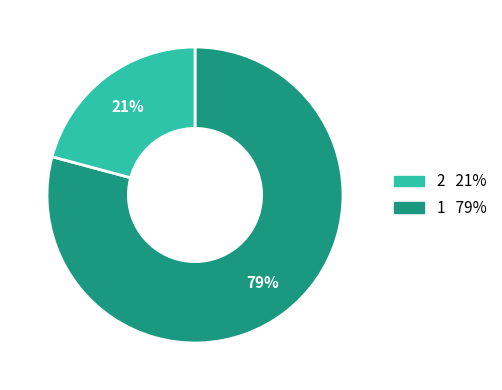

To the nearest percent, what is the average slice percentage?

50%